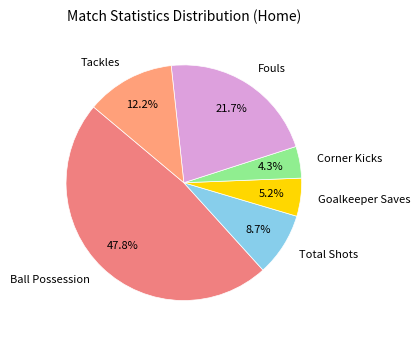

Is it true that Corner Kicks is 12% of the pie?

False